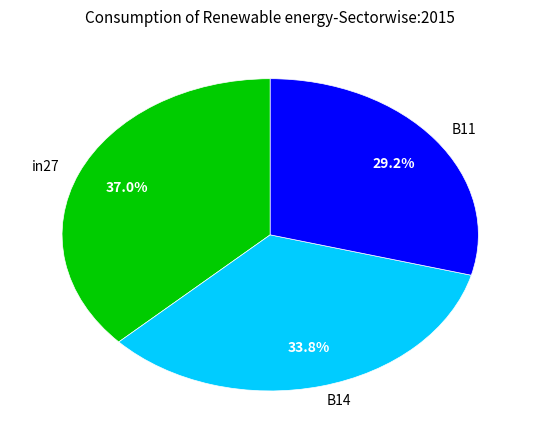

What is the largest slice in the pie chart?

in27